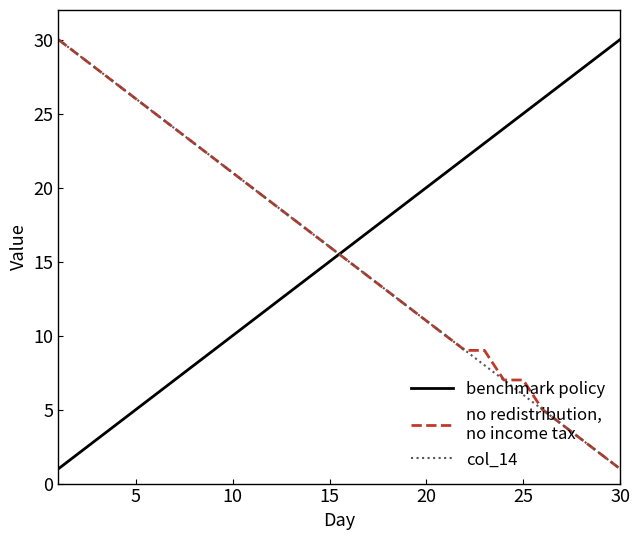

What is the maximum value shown in the chart?

30